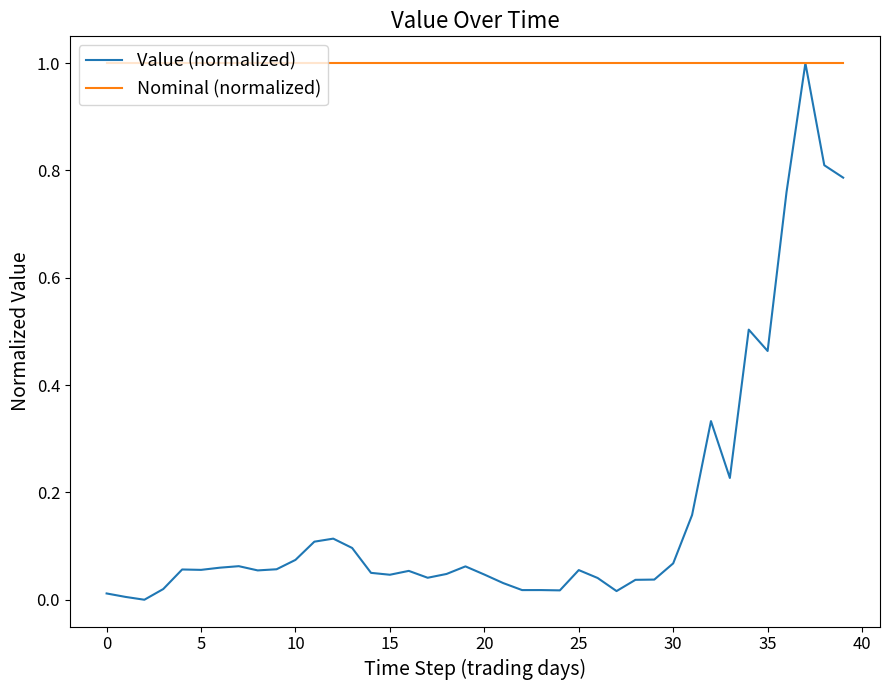

What is the maximum value shown in the chart?

1.0